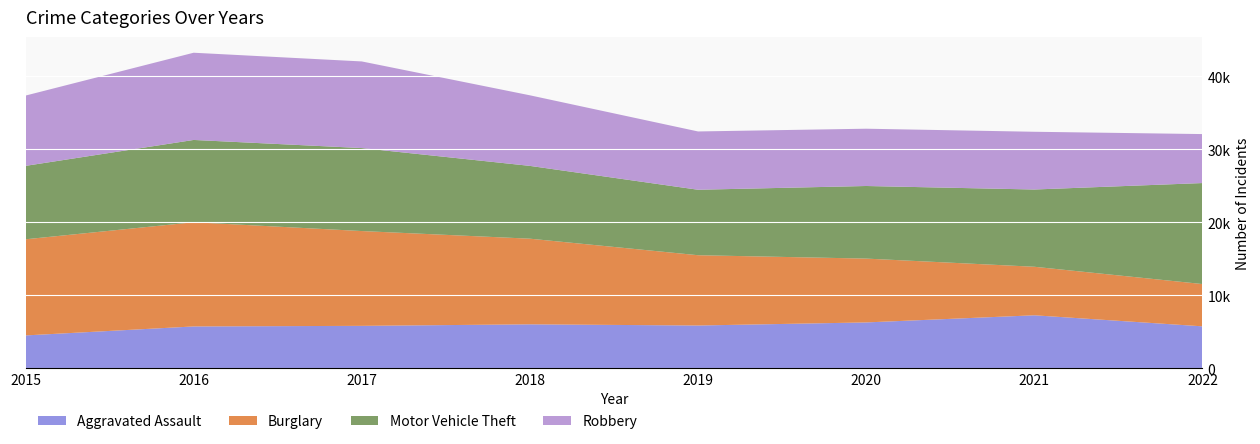

Reading left to right, transcribe all the data shown in this chart.

Aggravated Assault: 4480	5712	5793	6001	5840	6263	7241	5727
Burglary: 13184	14289	13001	11746	9639	8754	6656	5799
Motor Vehicle Theft: 10068	11286	11380	9983	8978	9955	10593	13850
Robbery: 9638	11960	11880	9679	7994	7855	7919	6716